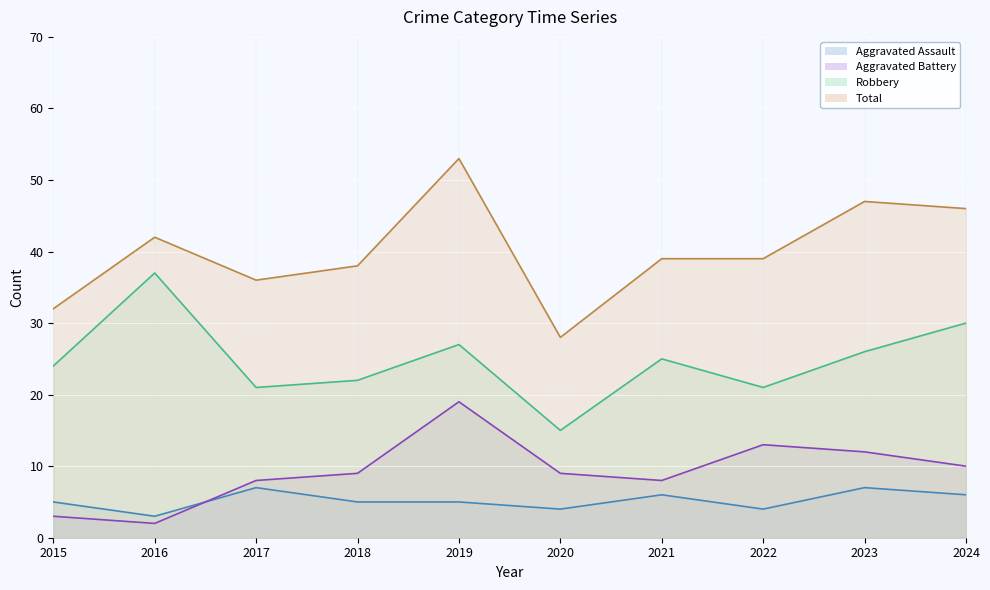

Reading left to right, what are all the values shown in this chart?

Aggravated Assault: 5	3	7	5	5	4	6	4	7	6
Aggravated Battery: 3	2	8	9	19	9	8	13	12	10
Robbery: 24	37	21	22	27	15	25	21	26	30
Total: 32	42	36	38	53	28	39	39	47	46